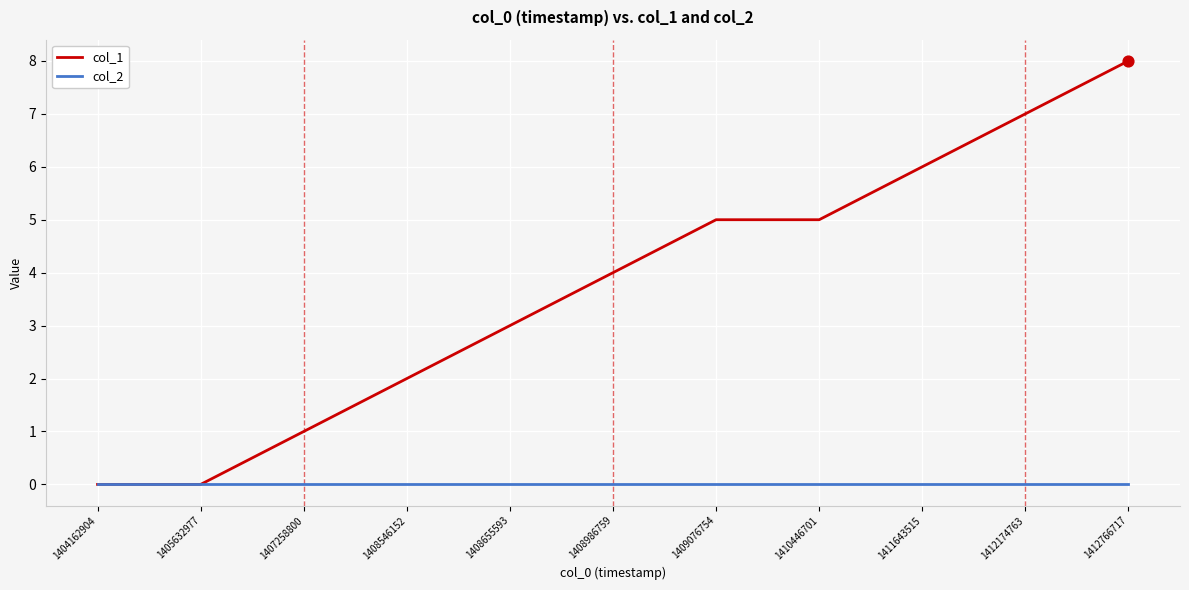

Which series has the widest spread of values?

col_1